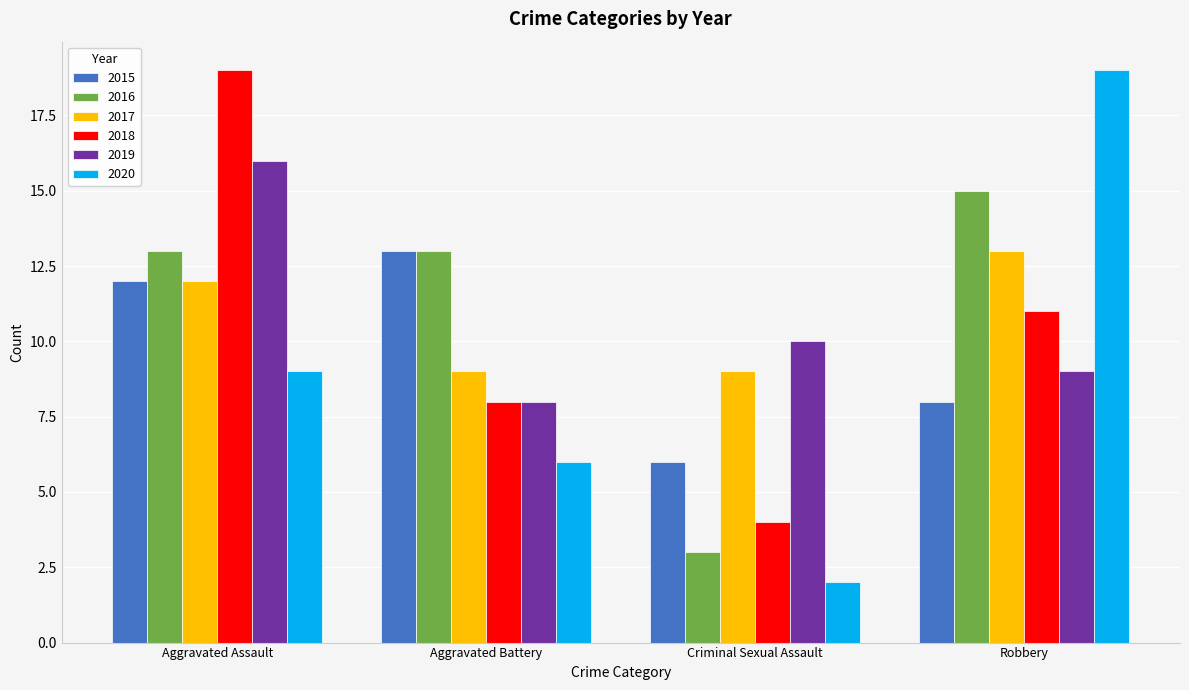

Is it true that 2019 equals 9 at Robbery?

True